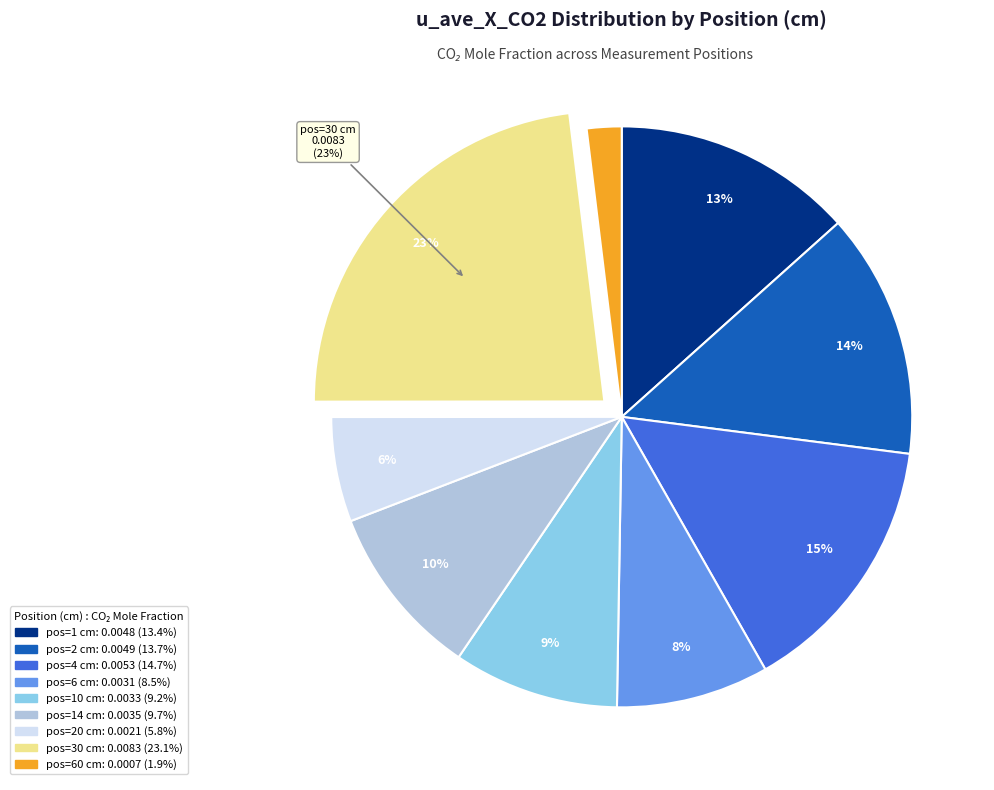

Is there a majority slice in this chart?

No